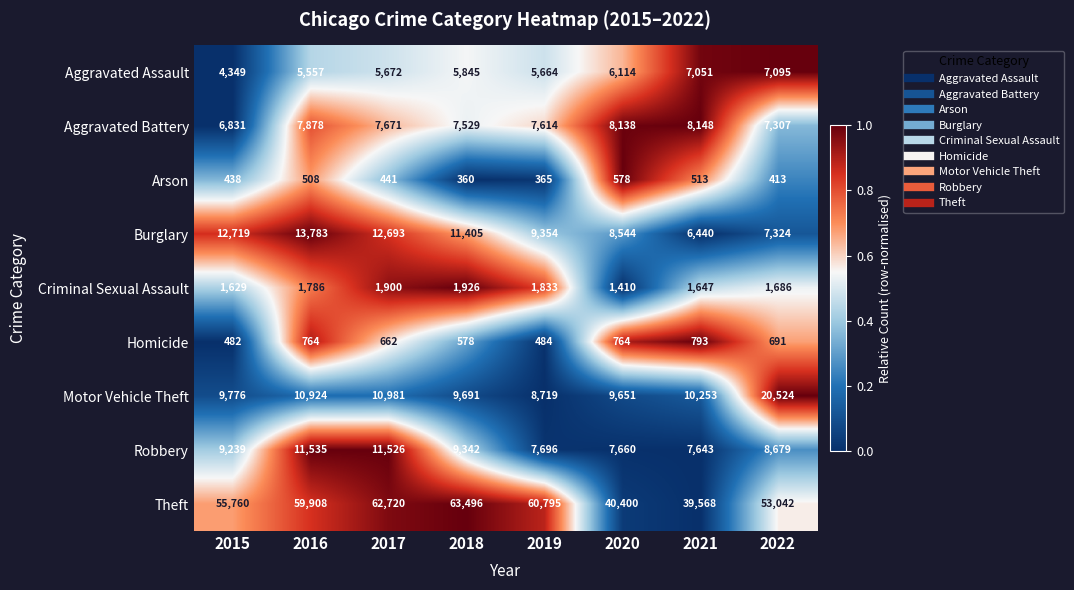

Is it true that Criminal Sexual Assault equals 1786 at 2016?

True